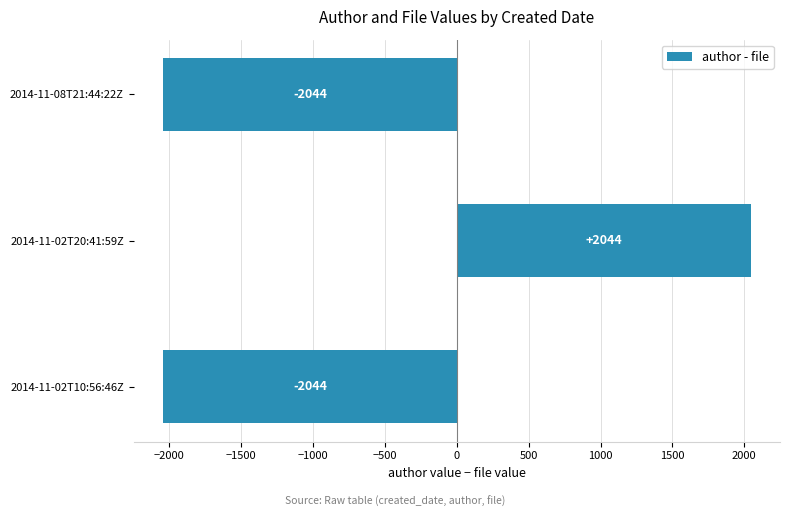

Reading bottom to top, list all the values displayed in this chart.

-2044	2044	-2044